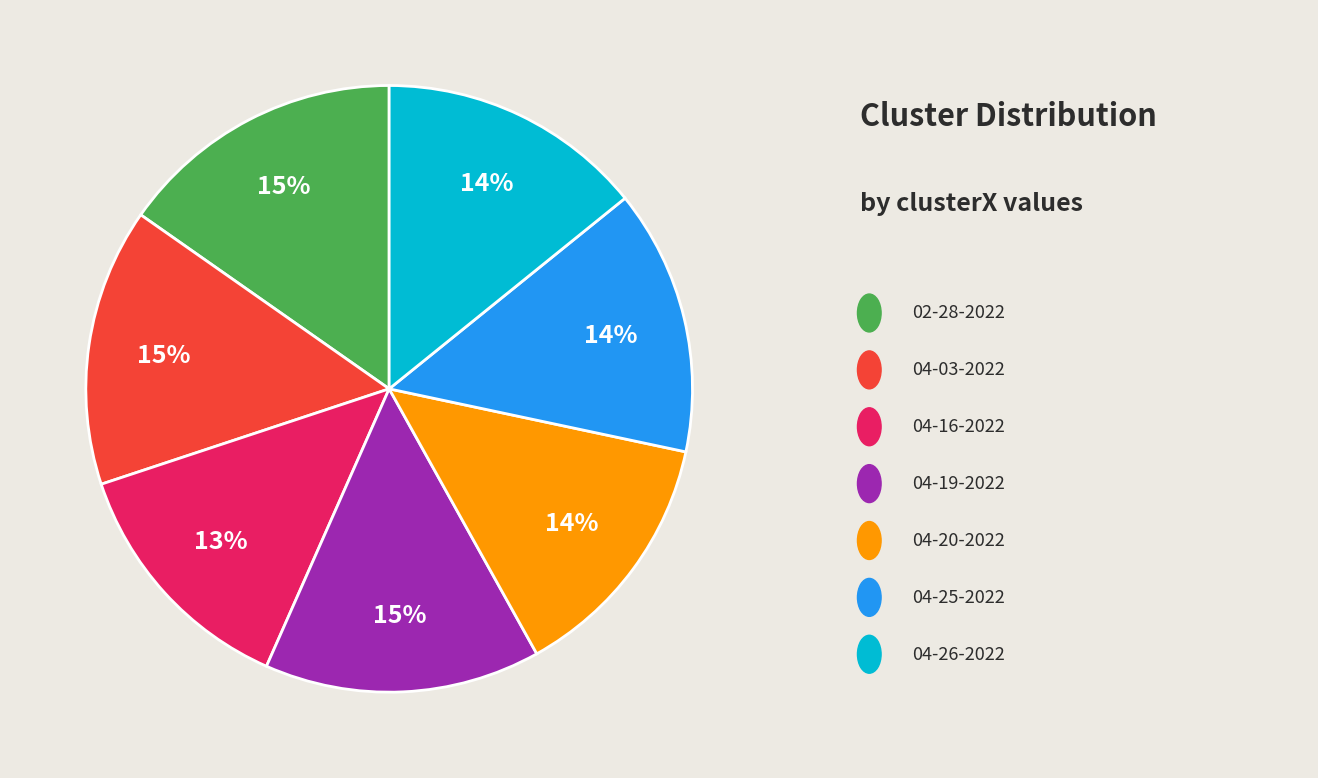

To the nearest percent, what is the average slice percentage?

14%